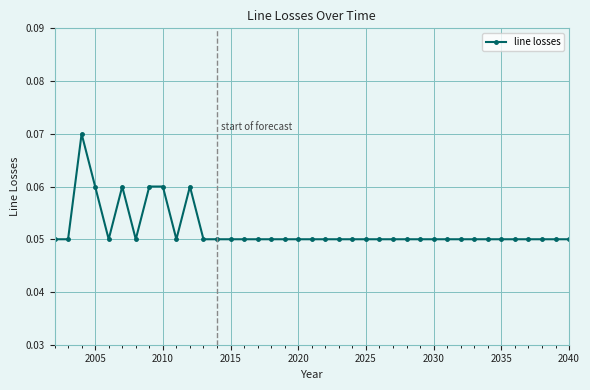

True or false: the data has more than 2 interior local peaks.

True